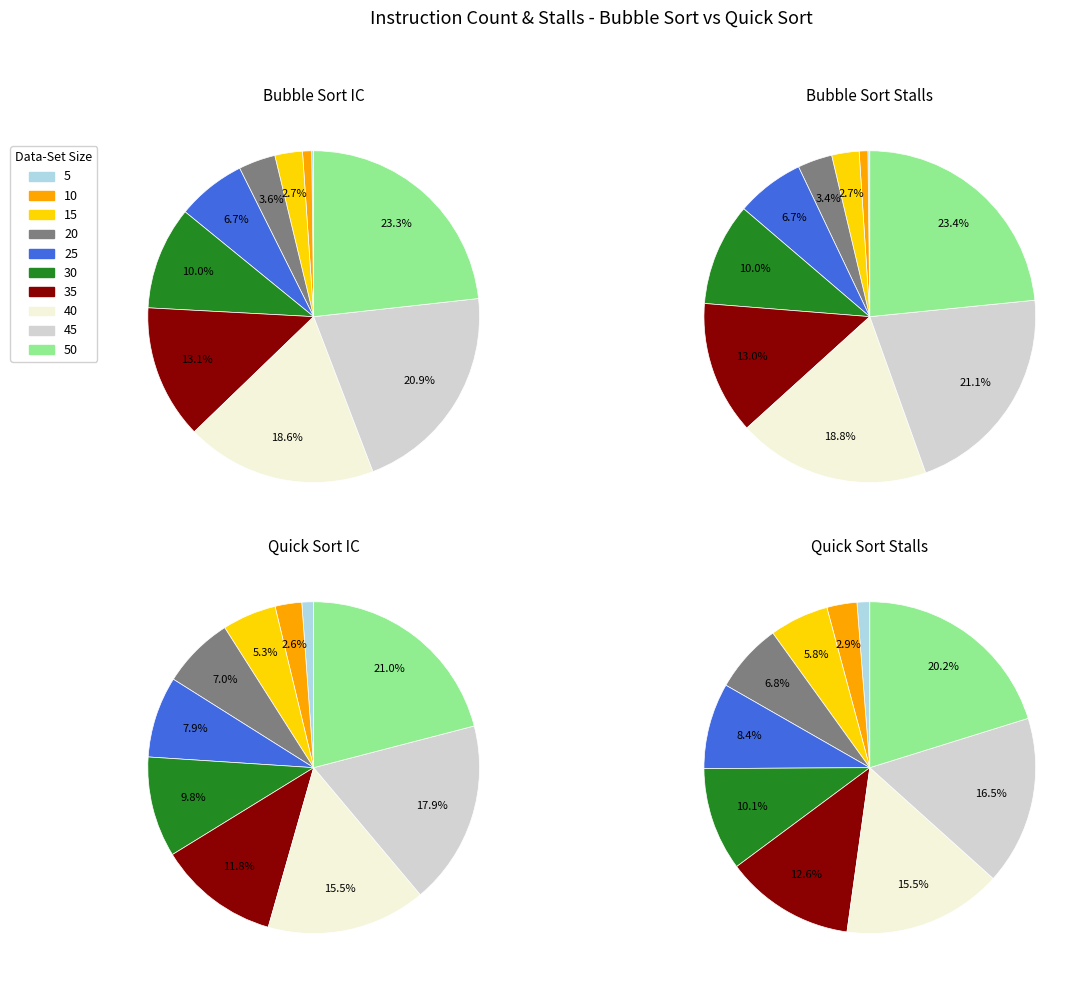

How many segments does this pie chart have?

10